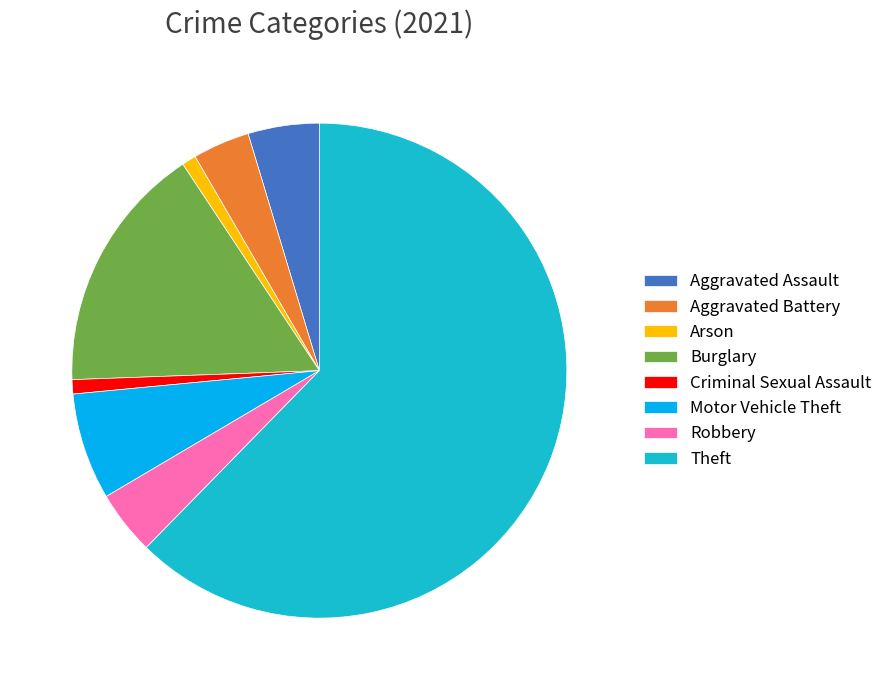

Is the sum of Motor Vehicle Theft and Burglary greater than half?

No